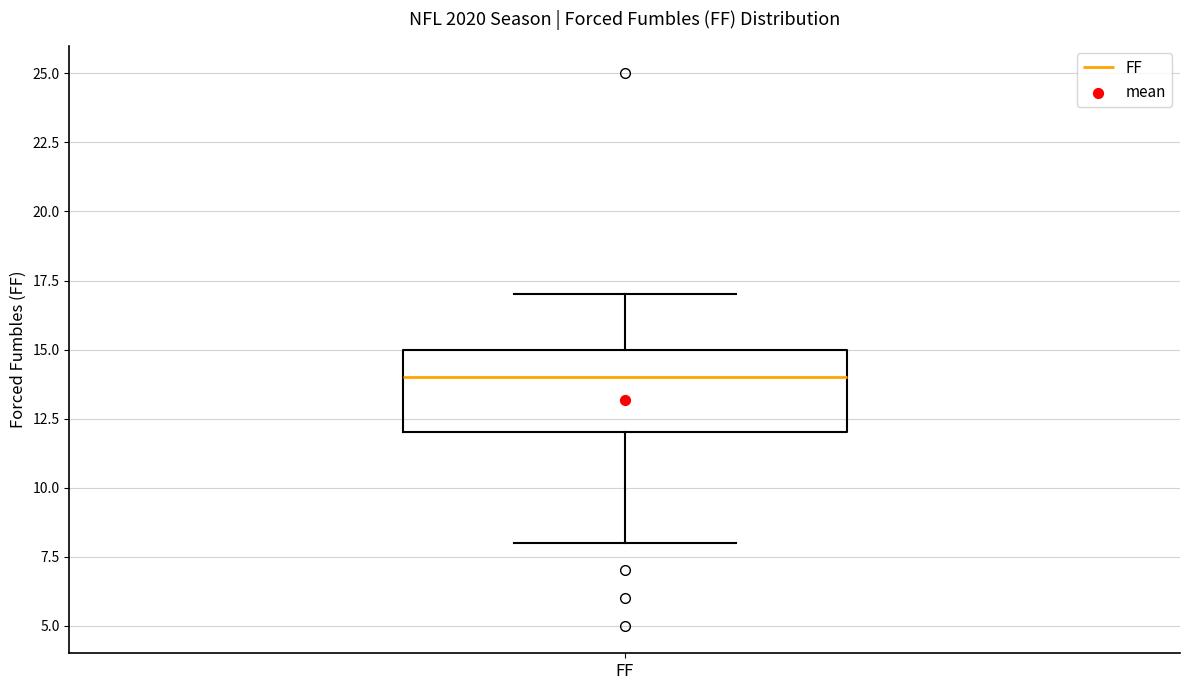

Read this box plot against the y-axis: the position of the median line, the range covered by the box, and the ends of both whiskers. The values are not printed on the chart, so give them approximately, as read against the axis.

median 14, box 12 to 15, whiskers 8 to 17